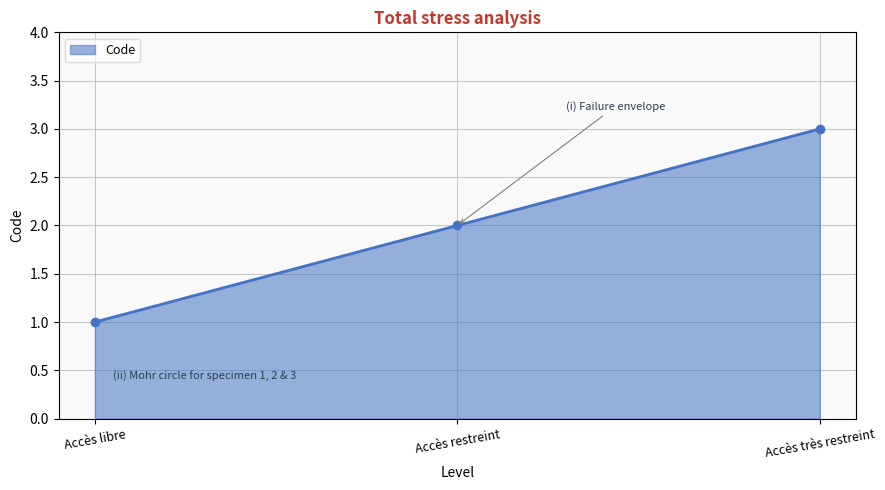

Which has a higher value, Accès très restreint or Accès libre?

Accès très restreint